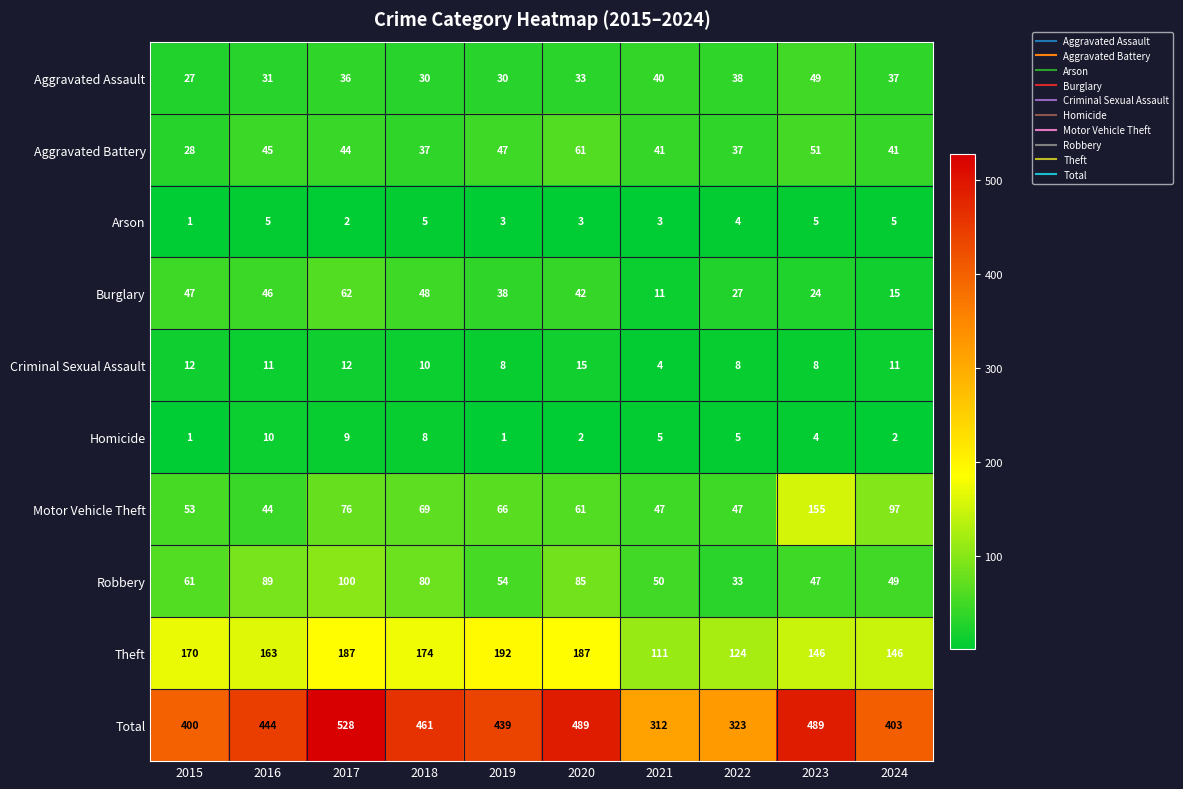

What is the spread (max minus min) of values at 2022?

319